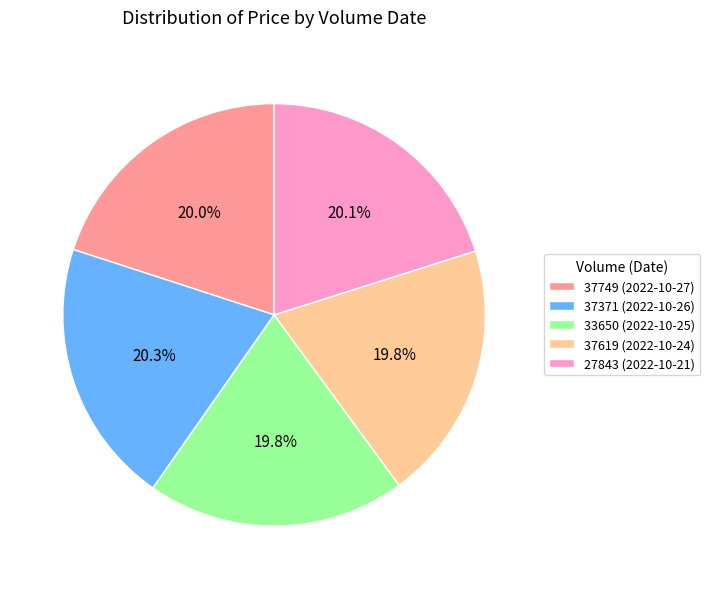

The 33650 (2022-10-25) slice represents 13% of the pie. True or false?

False